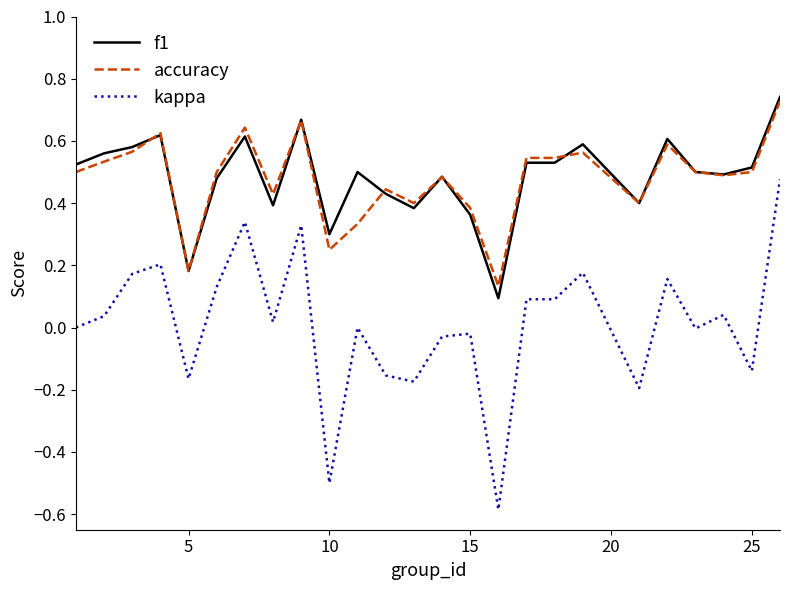

What is the smallest value displayed?

-0.6